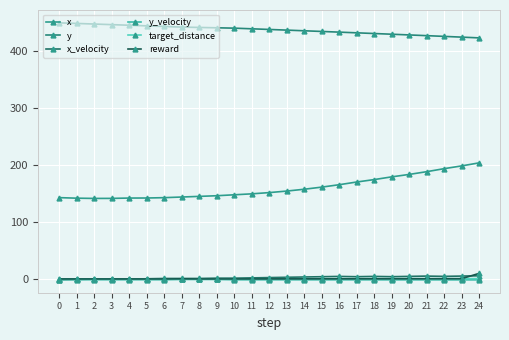

Which series changed the most between 18 and 20?

x